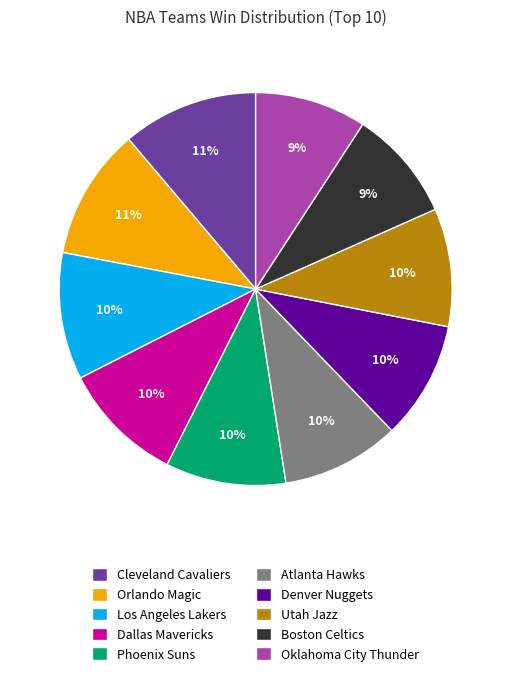

To the nearest percent, what portion does Oklahoma City Thunder represent?

9%